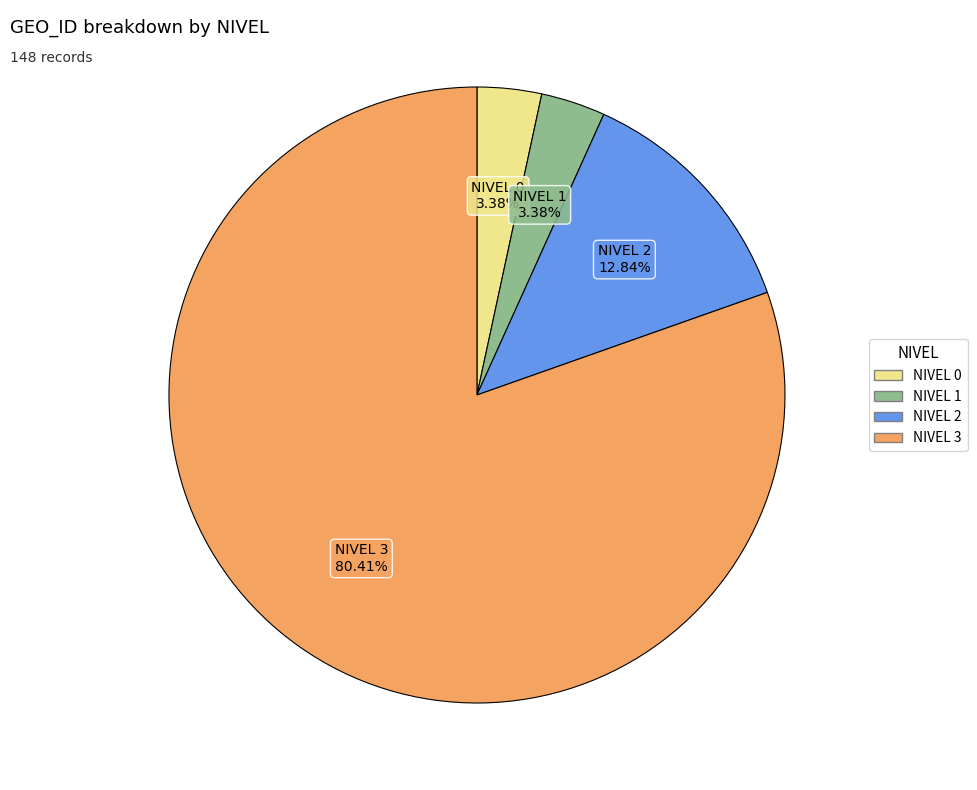

Does any single category account for the majority?

Yes